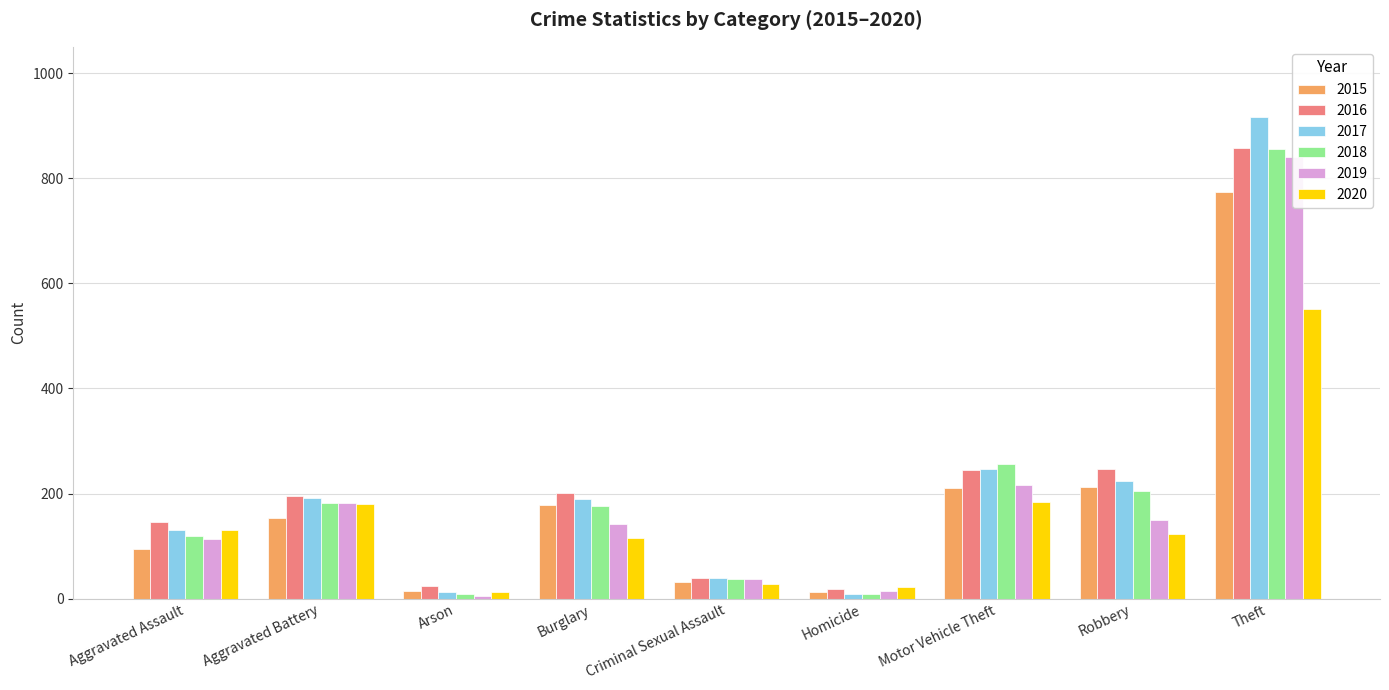

What is the label of the 7th bar from the left?

Motor Vehicle Theft